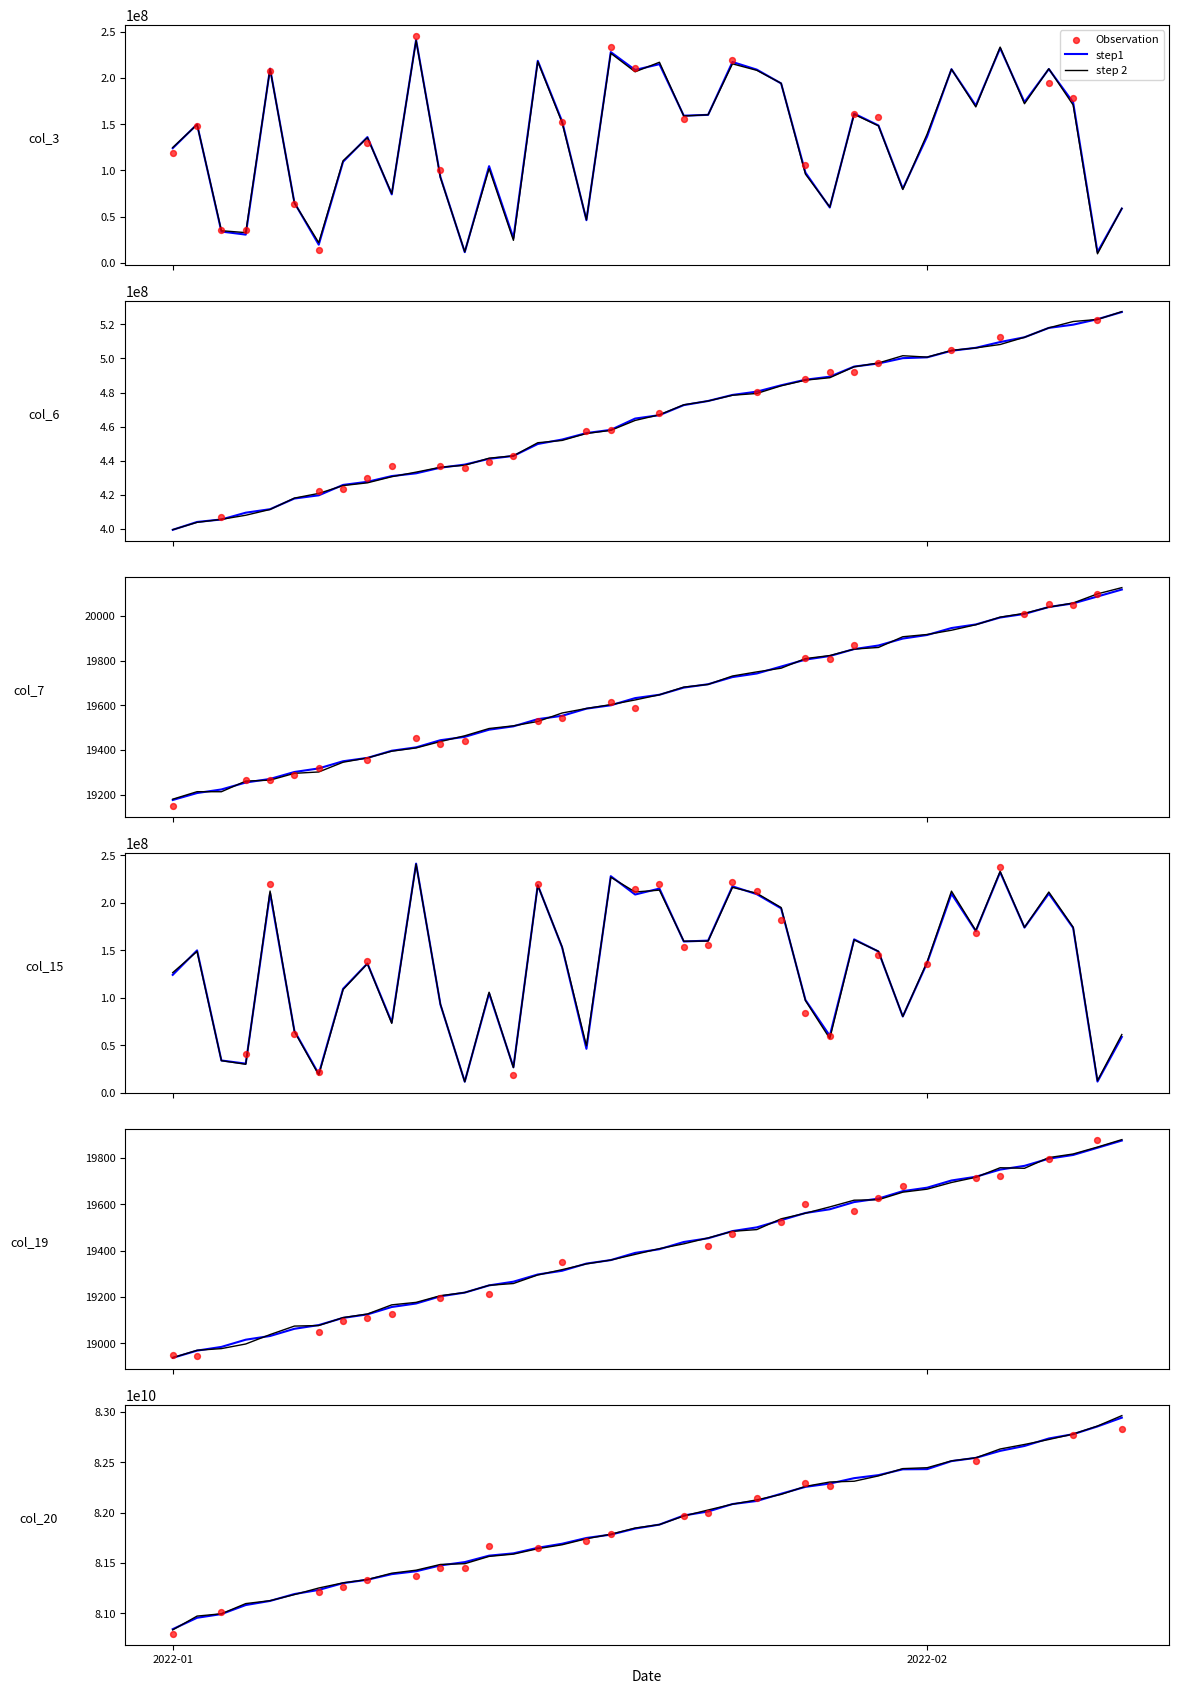

Which series has the largest total across all categories?

col_20